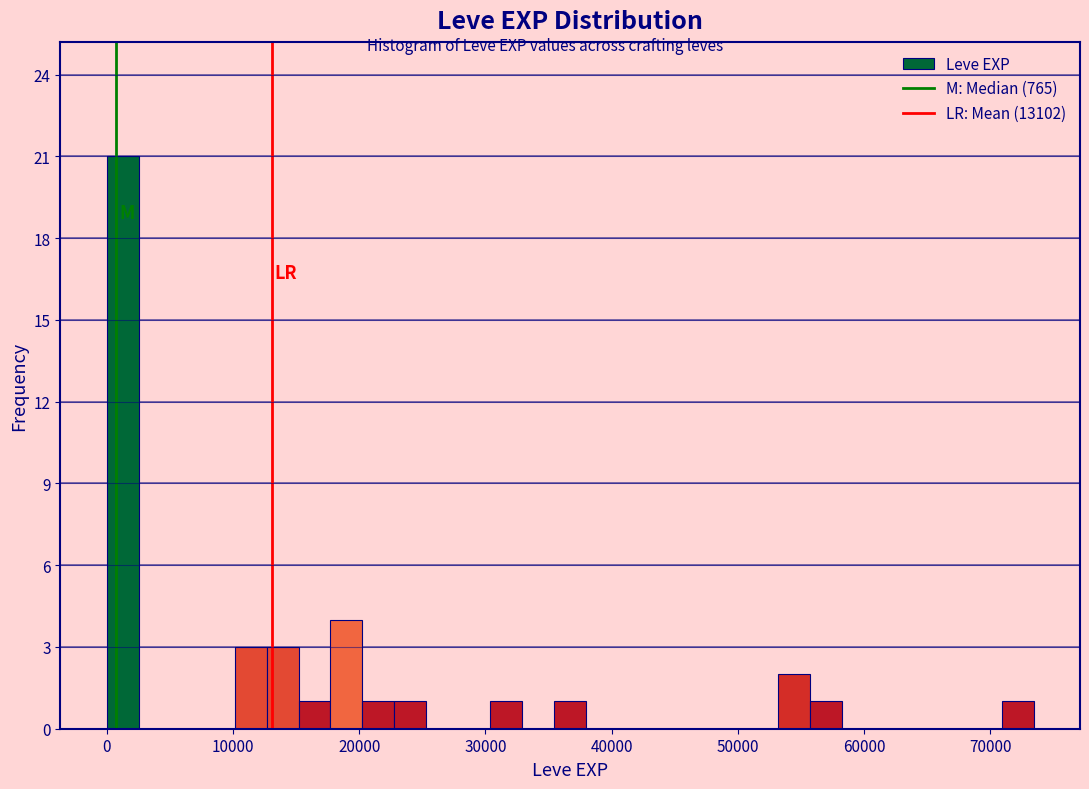

Around what value on the x-axis is the tallest bar? Give the approximate position of its centre, as read against the axis.

1000